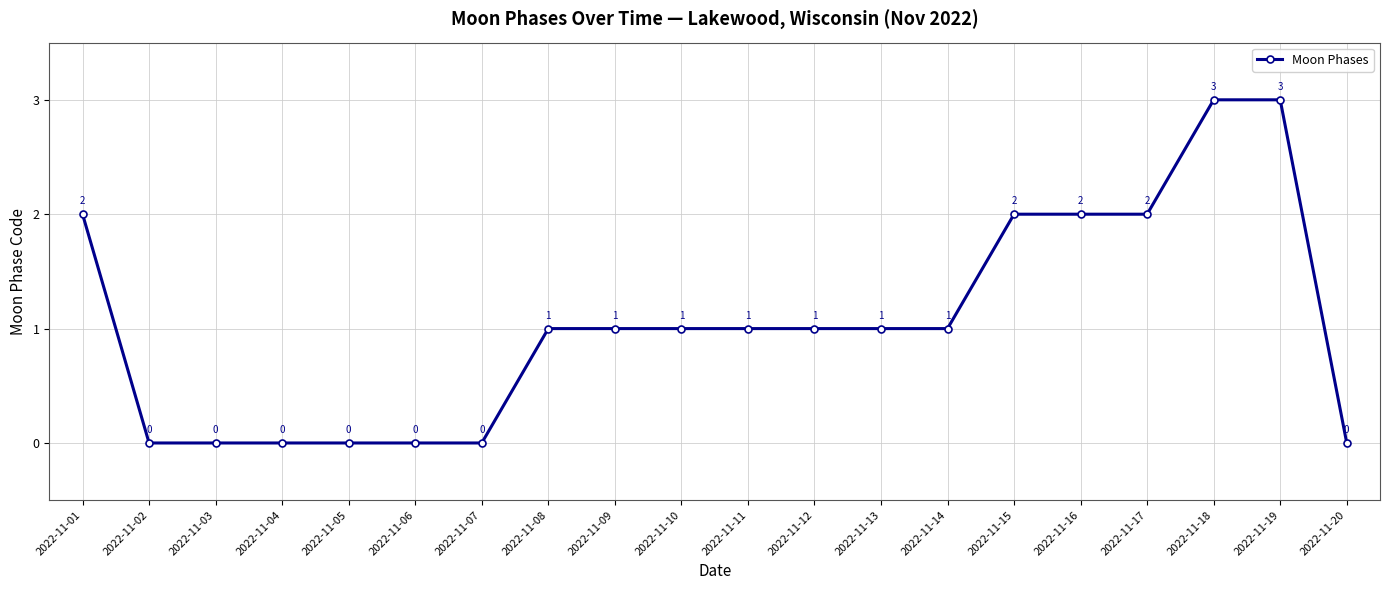

Reading left to right, list all the values displayed in this chart.

2022-11-01=2	2022-11-02=0	2022-11-03=0	2022-11-04=0	2022-11-05=0	2022-11-06=0	2022-11-07=0	2022-11-08=1	2022-11-09=1	2022-11-10=1	2022-11-11=1	2022-11-12=1	2022-11-13=1	2022-11-14=1	2022-11-15=2	2022-11-16=2	2022-11-17=2	2022-11-18=3	2022-11-19=3	2022-11-20=0